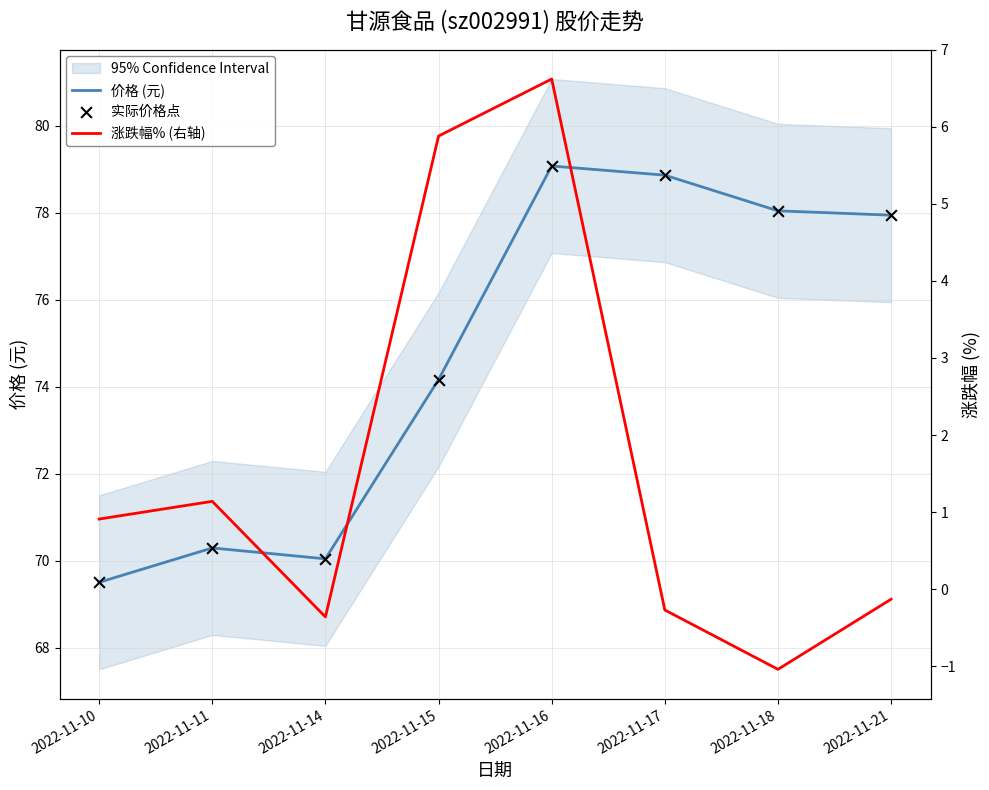

Is the value of 价格 (元) at 2022-11-16 greater than the value of 涨跌幅% (右轴) at 2022-11-15?

Yes